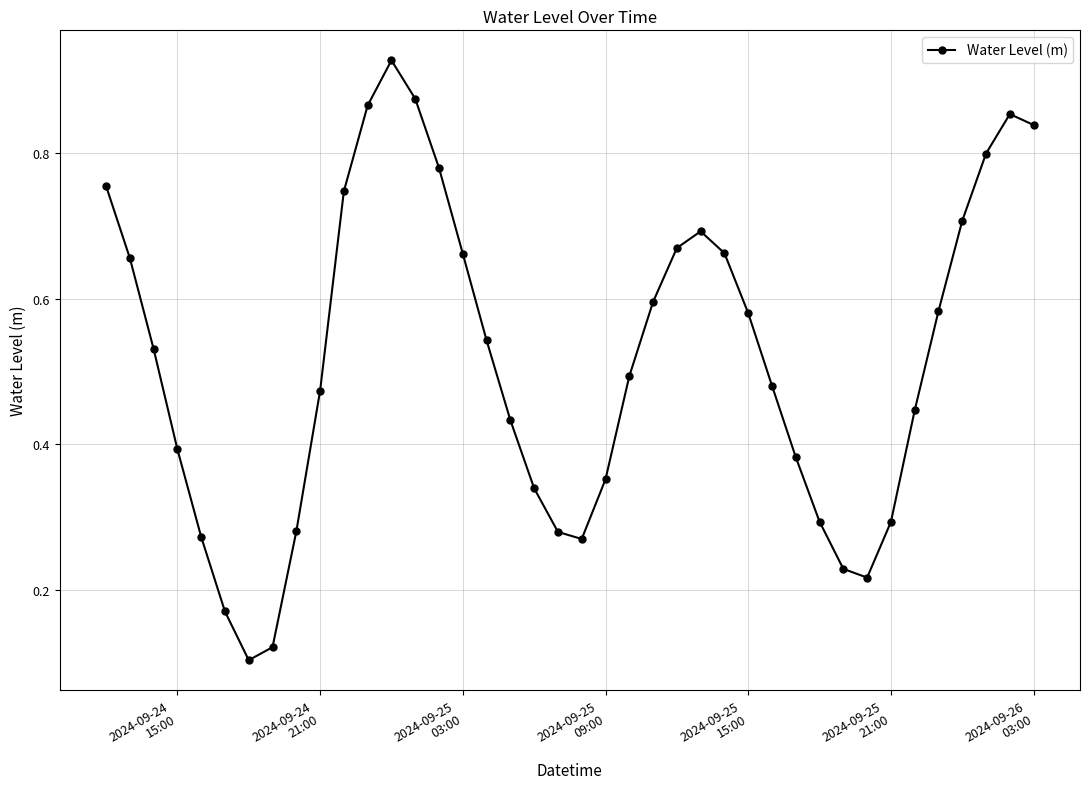

What is the sum of all values?

20.7